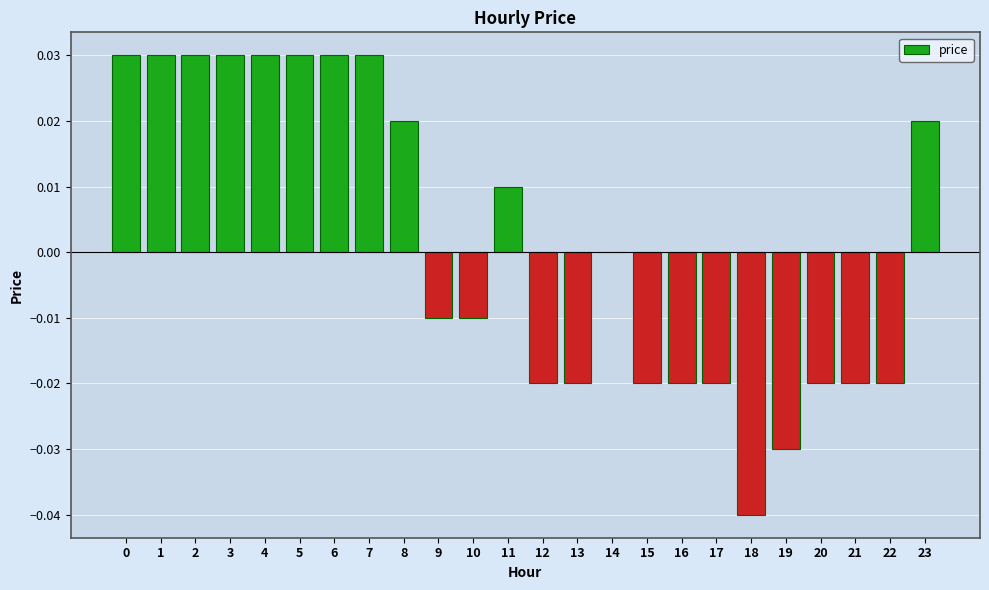

The chart shows a value of -0.0 at 18. True or false?

True